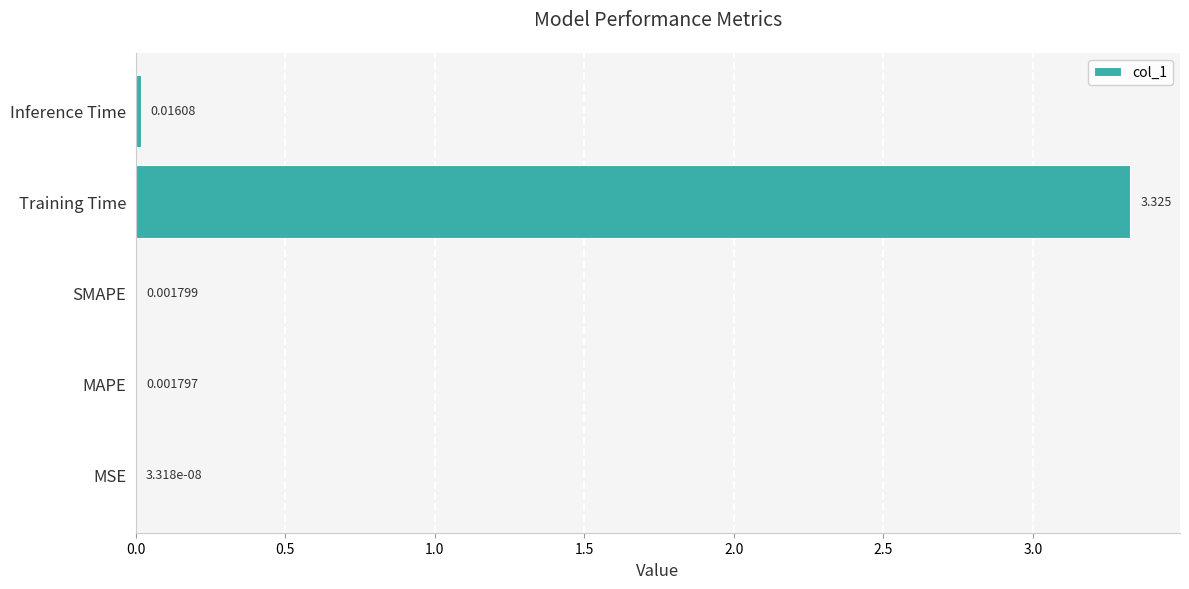

Which has a higher value, MAPE or Training Time?

Training Time